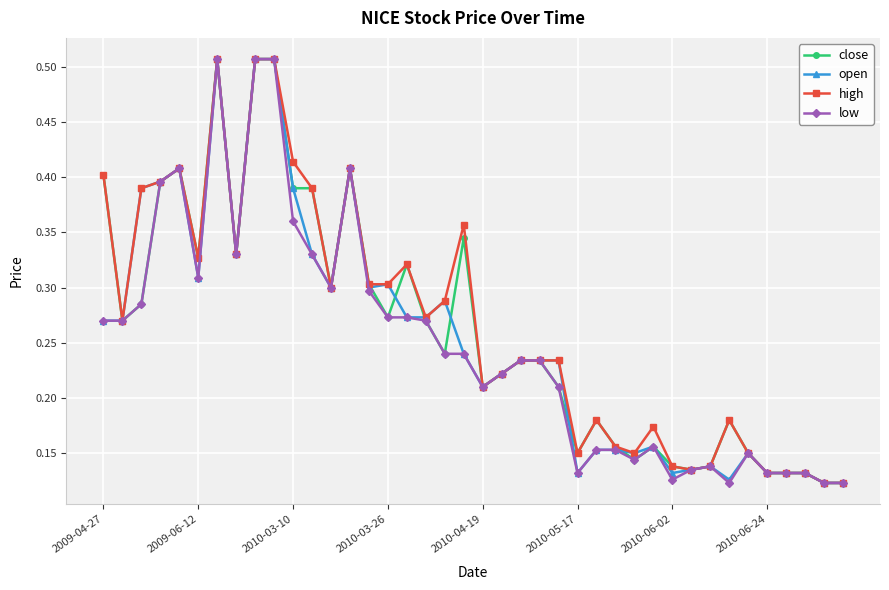

How many close values are between 0 and 1?

40